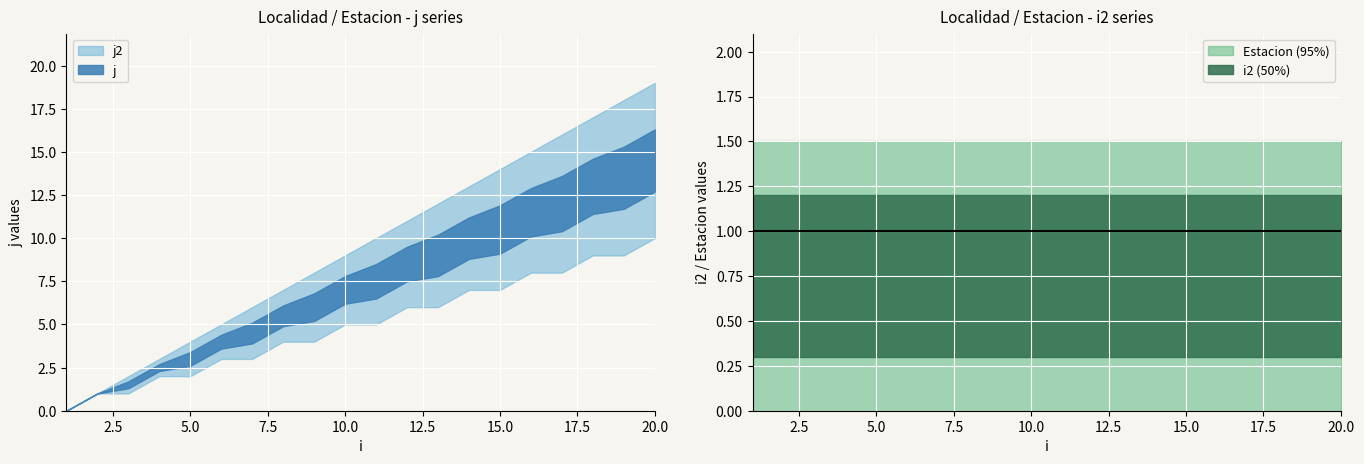

At how many categories does at least one series exceed 3?

16